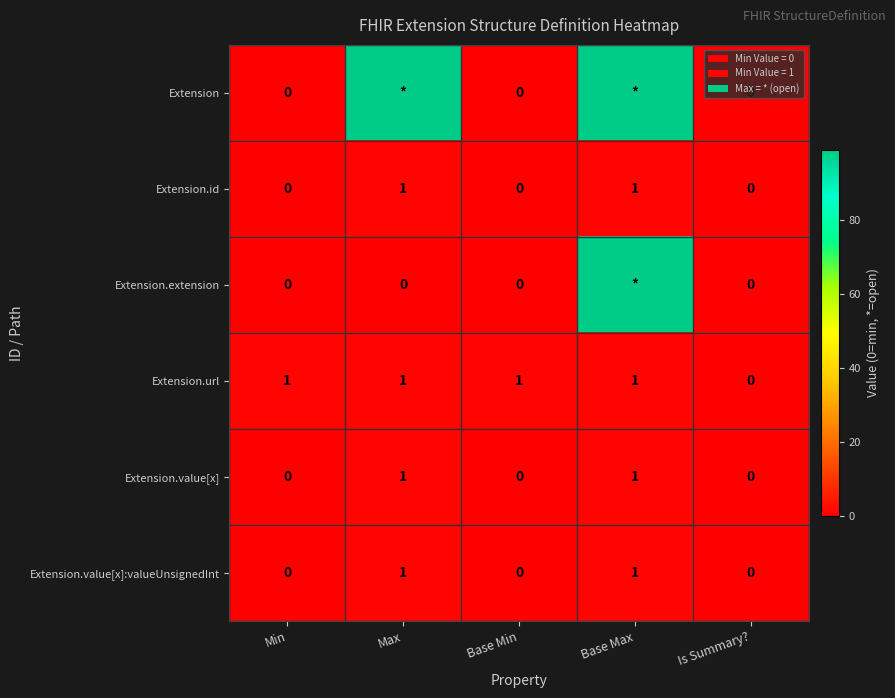

How many categories are shown in the chart?

5